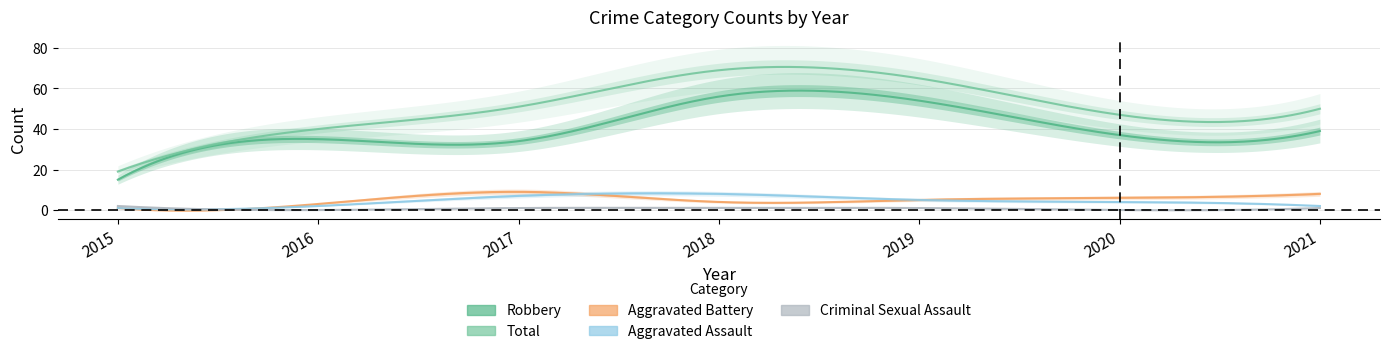

Does the chart display data point markers on the line(s)?

No